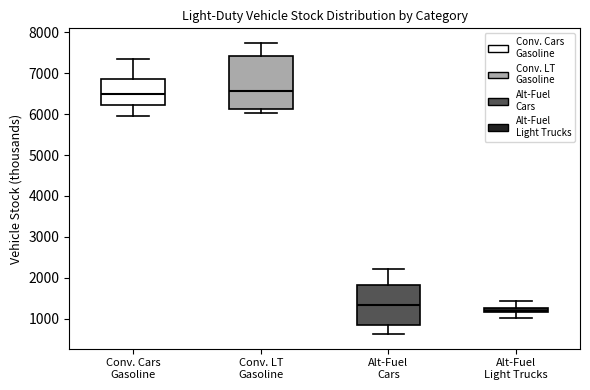

Where does the lower whisker of the box for Alt-Fuel Cars end on the y-axis? The values are not printed on the chart, so give them approximately, as read against the axis.

600